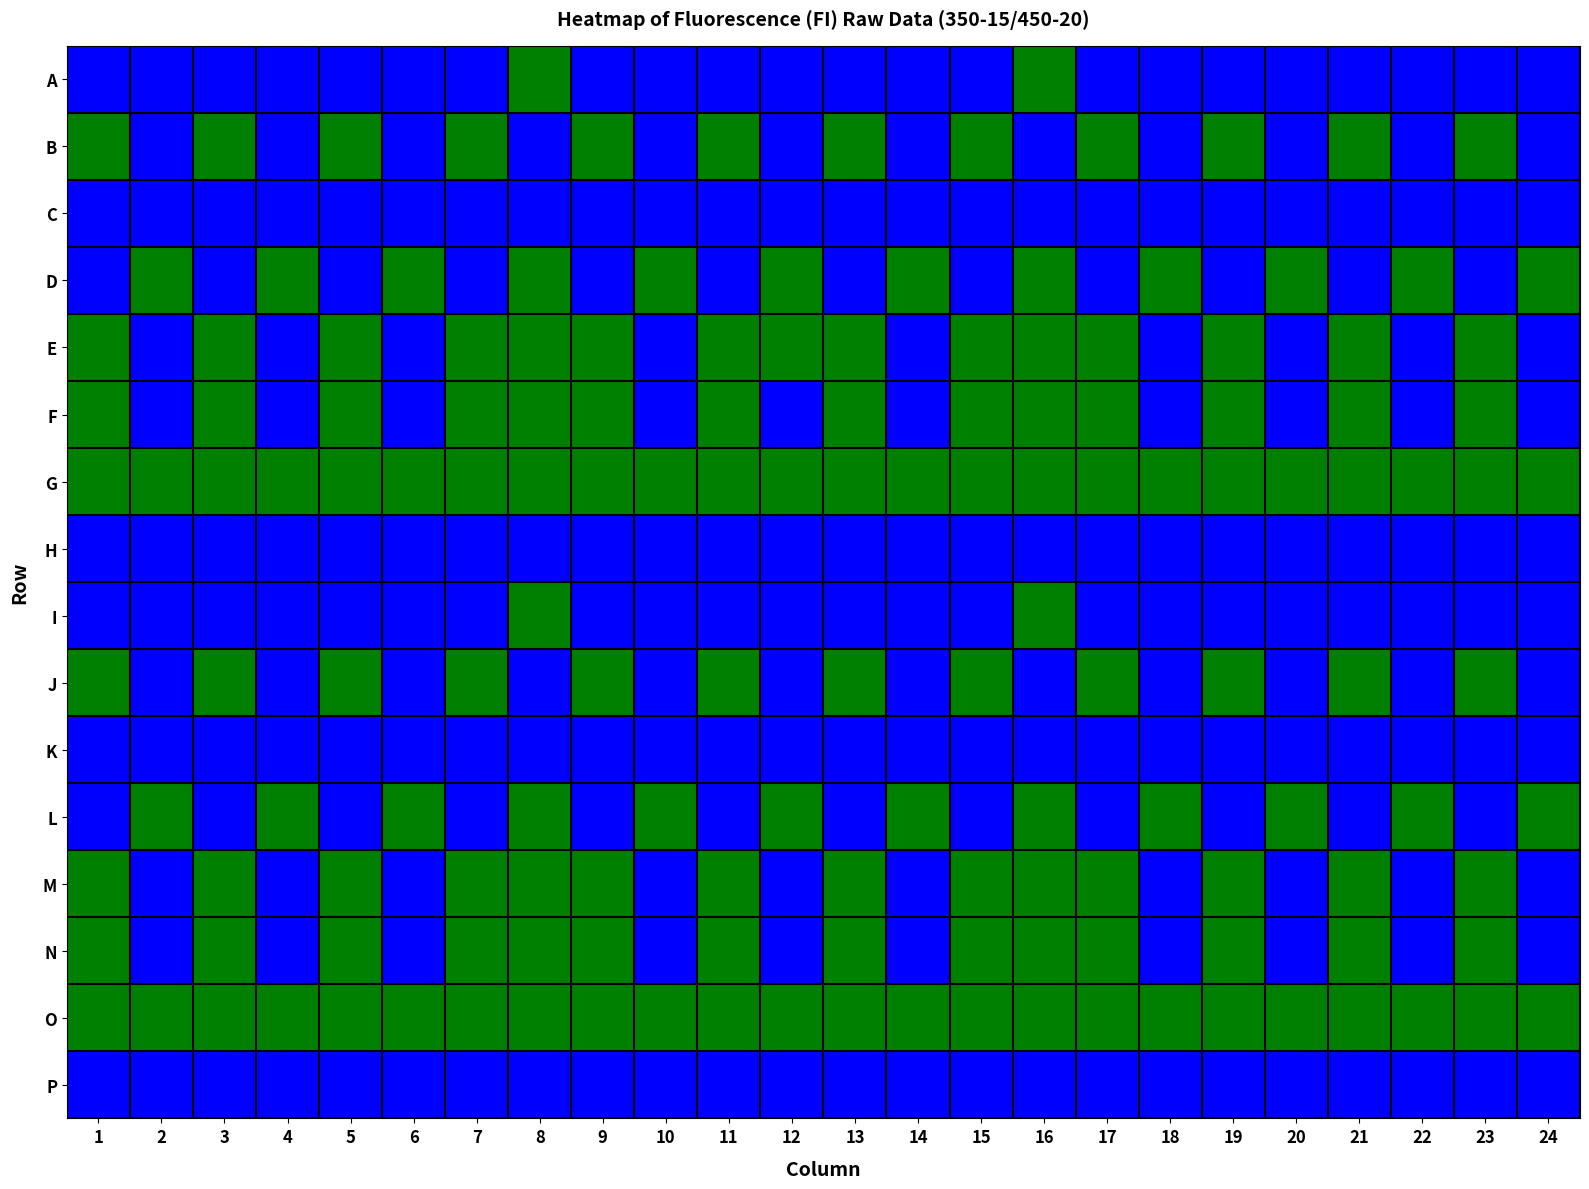

Rank the series at 21 from highest to lowest value.

B, E, F, G, J, M, N, O, A, C, D, H, I, K, L, P